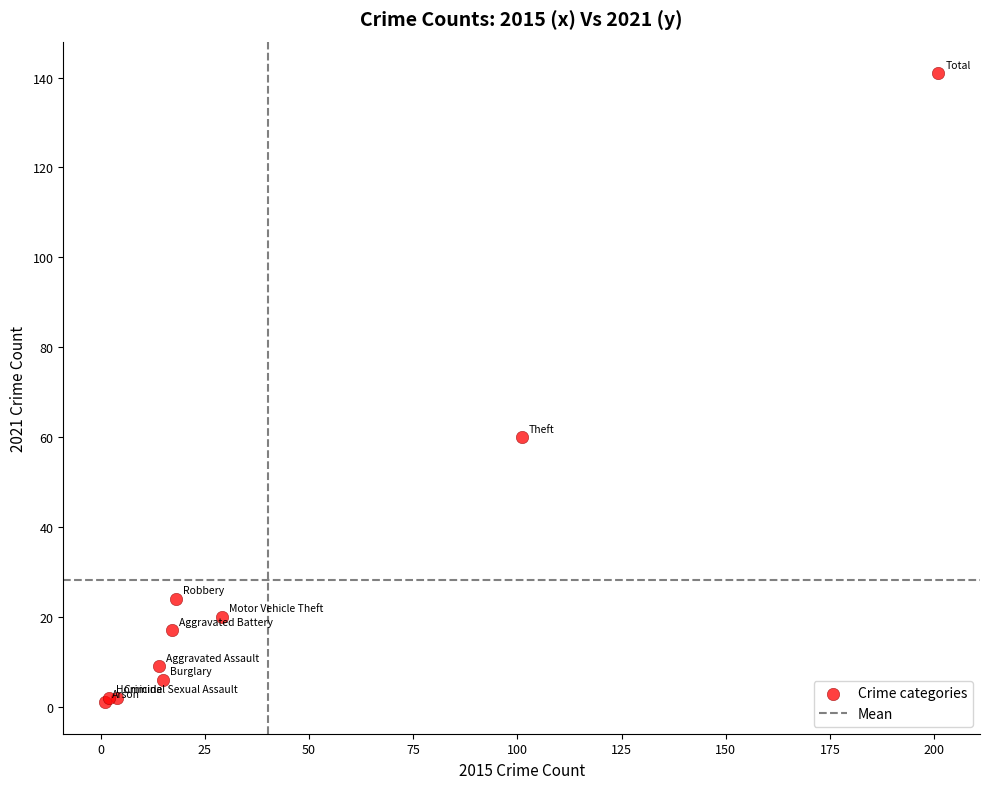

What Y value in the scatter plot is closest to 71?

60